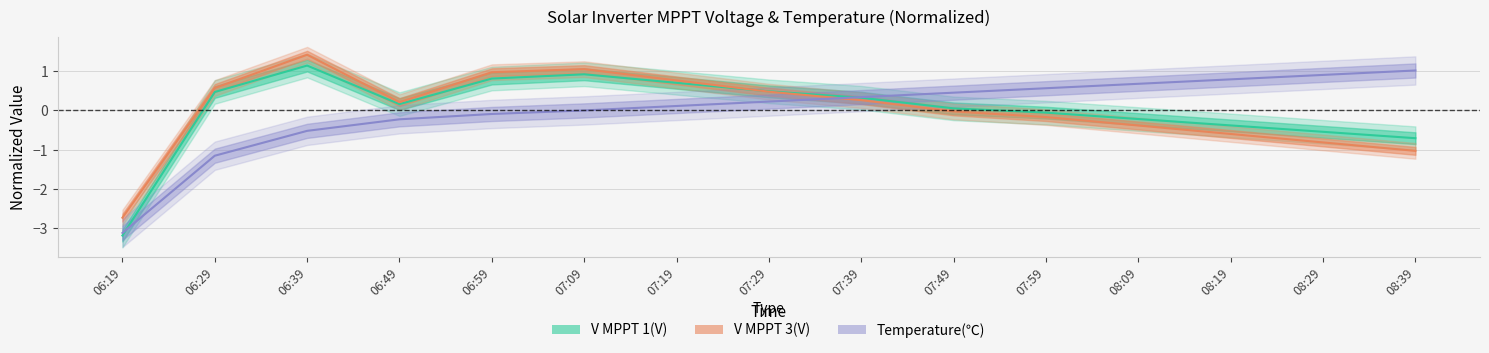

Reading left to right, transcribe all the data shown in this chart.

V MPPT 1(V): -3.2	0.5	1.1	0.2	0.8	0.9	0.7	0.5	0.3	0.1	-0.1	-0.2	-0.4	-0.5	-0.7
V MPPT 3(V): -2.7	0.6	1.4	0.2	1.0	1.1	0.8	0.5	0.3	-0.0	-0.2	-0.4	-0.6	-0.8	-1.0
Temperature: -3.1	-1.2	-0.5	-0.2	-0.1	0.0	0.1	0.2	0.3	0.5	0.6	0.7	0.8	0.9	1.0